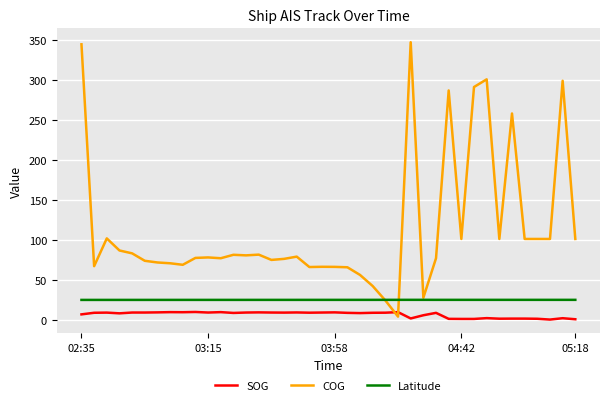

What is the average value of the SOG series?

6.3